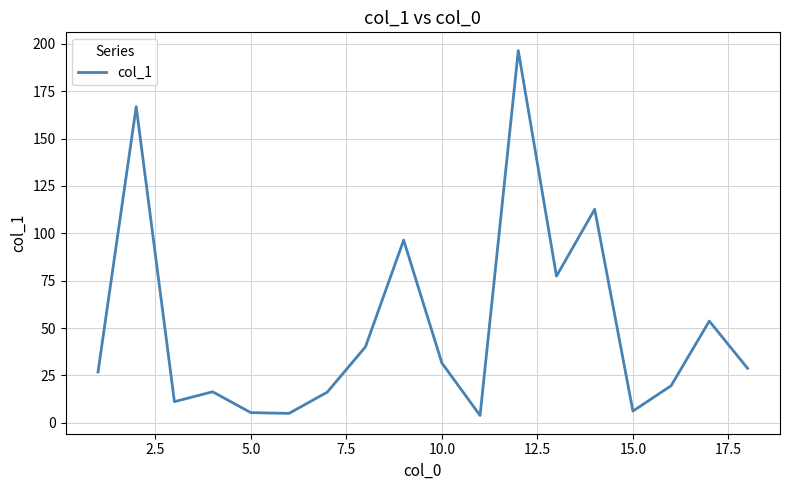

What is the difference between the maximum and minimum values?

192.5